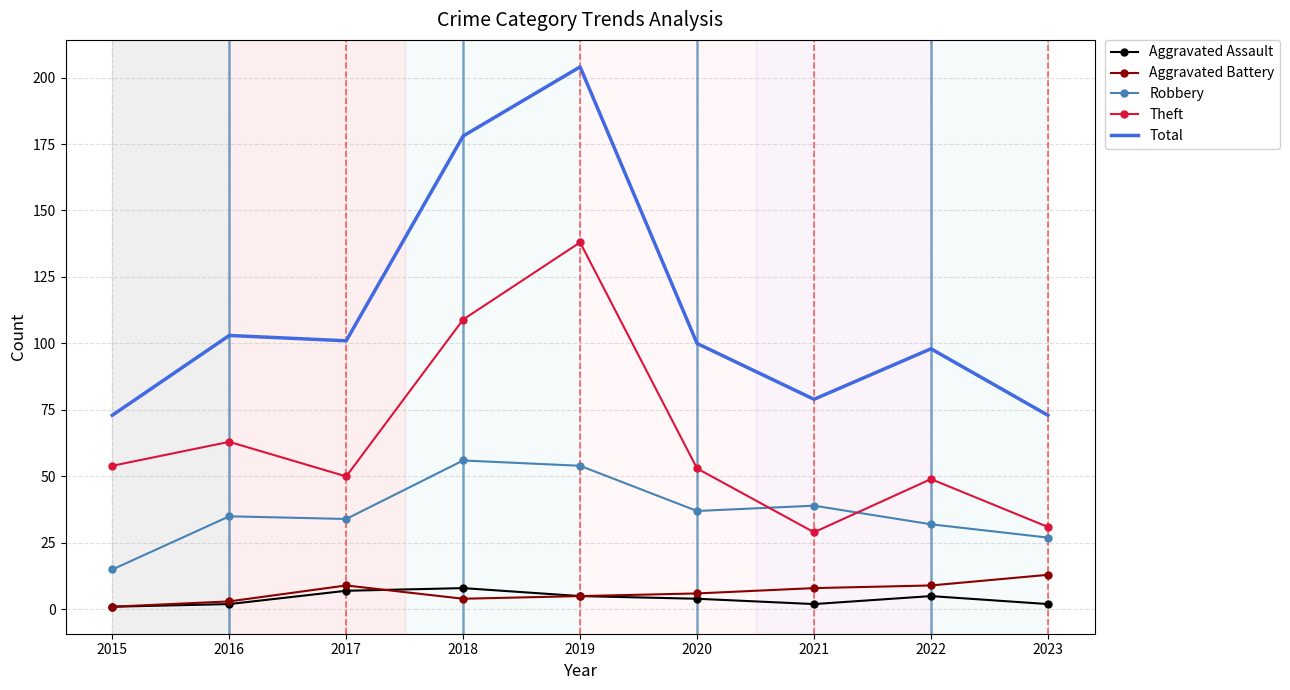

Reading left to right, list all the values displayed in this chart.

Aggravated Assault: 2015=1	2016=2	2017=7	2018=8	2019=5	2020=4	2021=2	2022=5	2023=2
Aggravated Battery: 2015=1	2016=3	2017=9	2018=4	2019=5	2020=6	2021=8	2022=9	2023=13
Robbery: 2015=15	2016=35	2017=34	2018=56	2019=54	2020=37	2021=39	2022=32	2023=27
Theft: 2015=54	2016=63	2017=50	2018=109	2019=138	2020=53	2021=29	2022=49	2023=31
Total: 2015=73	2016=103	2017=101	2018=178	2019=204	2020=100	2021=79	2022=98	2023=73